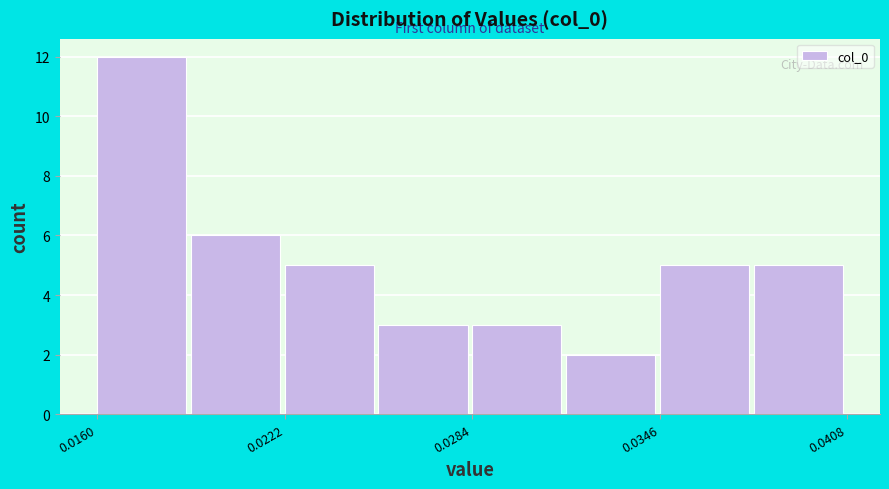

Around what value on the x-axis is the tallest bar? Give the approximate position of its centre, as read against the axis.

0.017